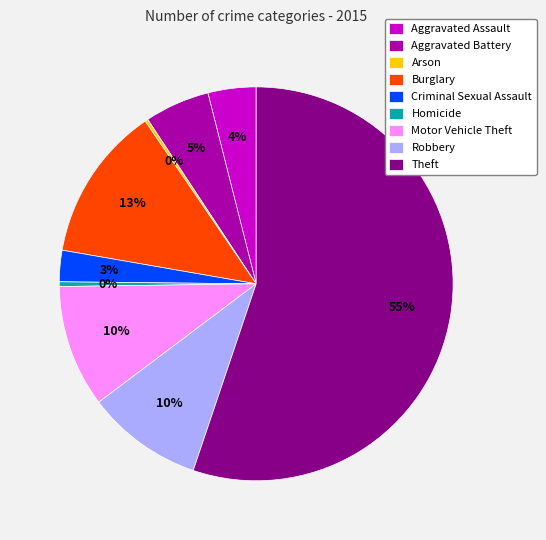

What is the largest slice in the pie chart?

Theft